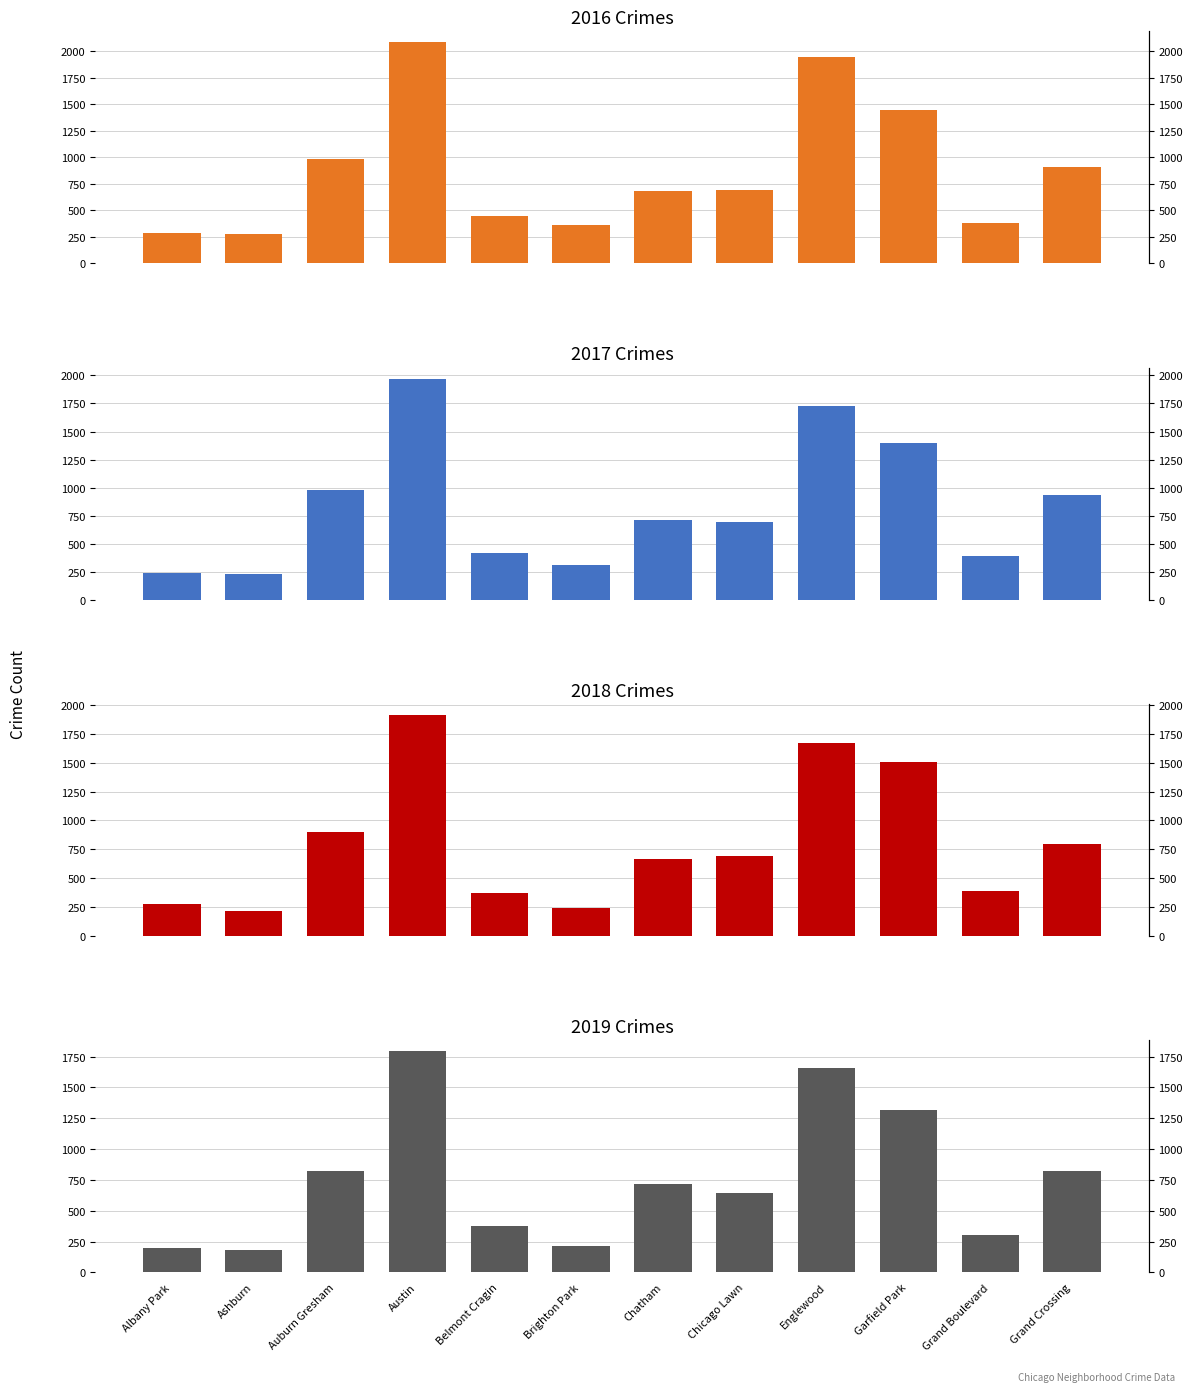

Where does the 2018 series first go above 691?

Auburn Gresham